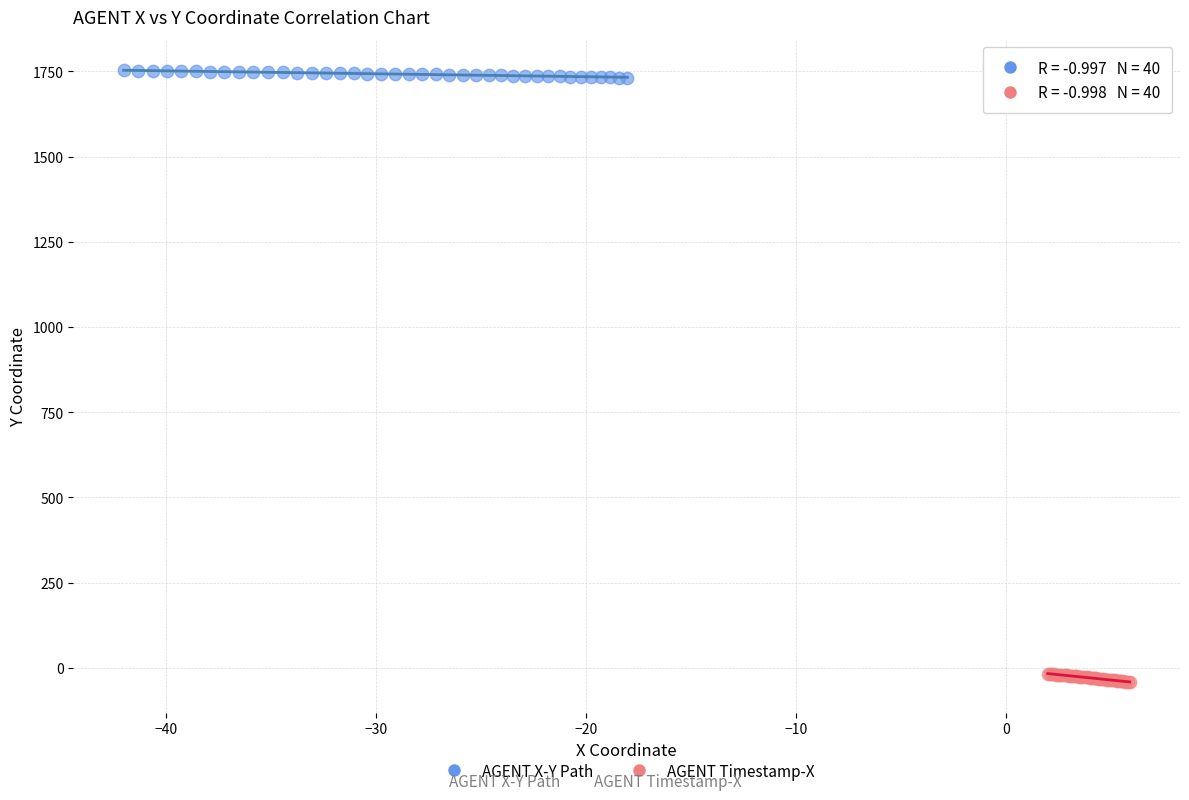

Which series reaches the maximum Y coordinate?

AGENT X-Y Path